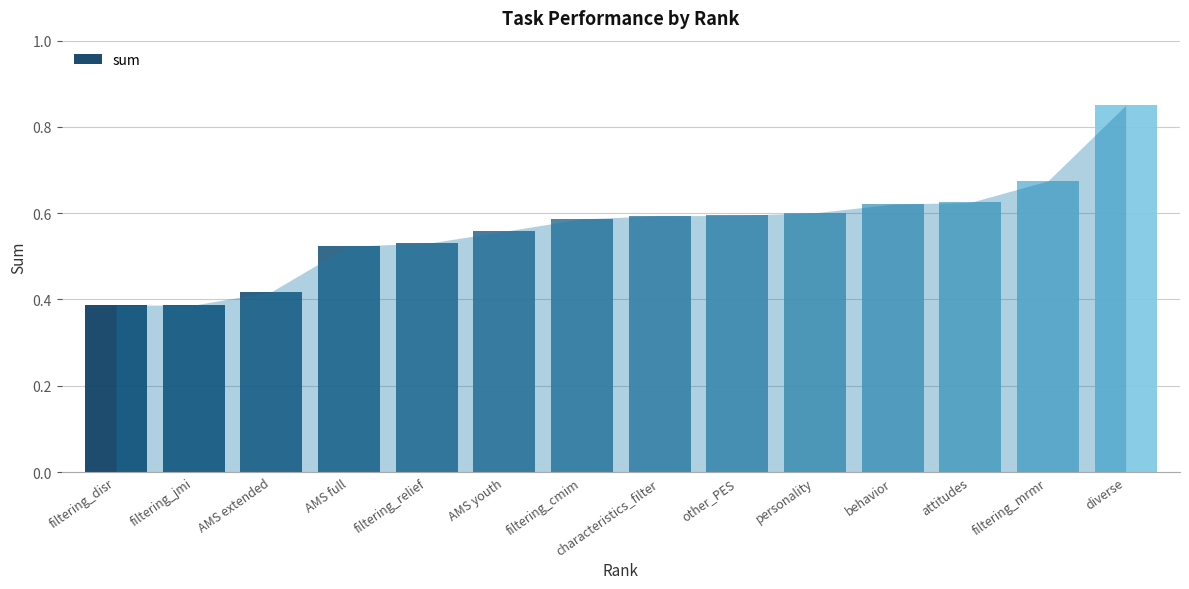

What value does the data have at filtering_mrmr?

0.7